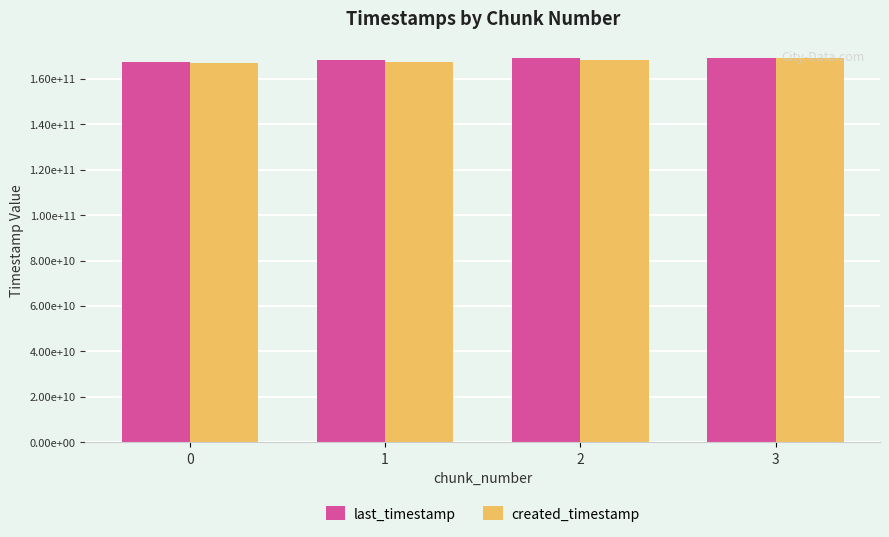

Does the chart contain stacked bars?

No